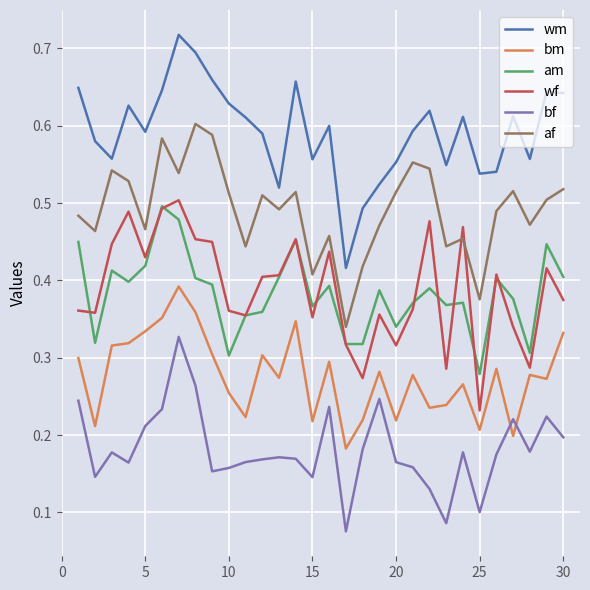

Which series has the largest total across all categories?

wm